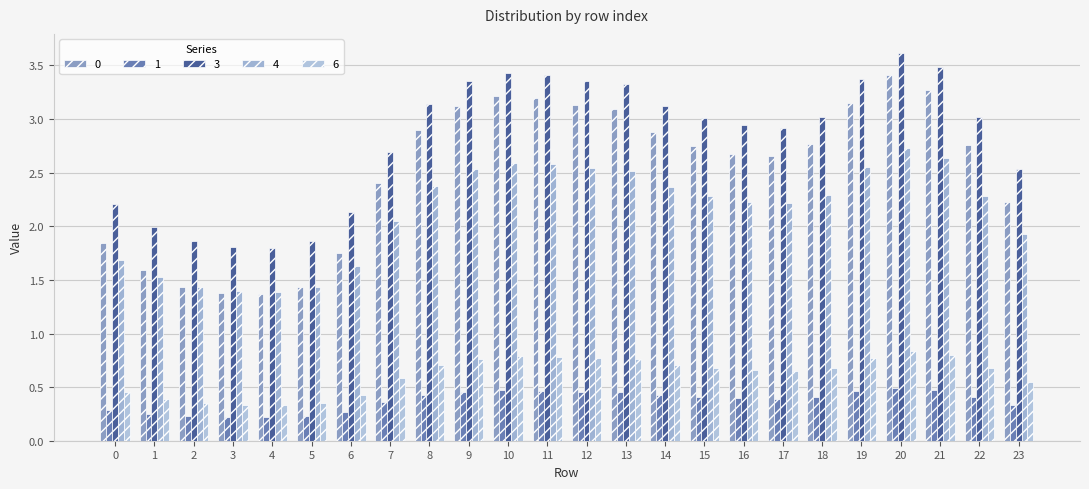

What are all the series names shown in the legend?

0, 1, 3, 4, 6